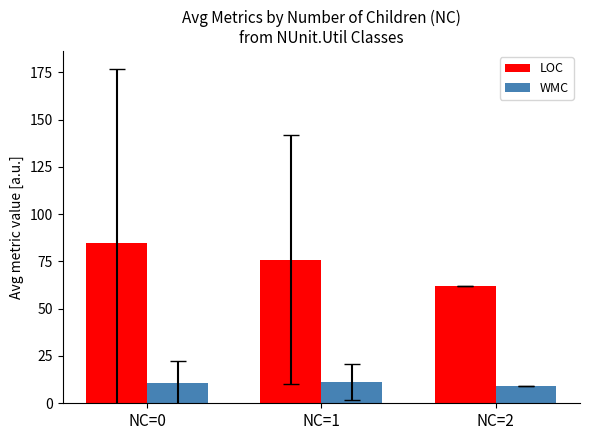

The value of LOC at NC=2 is 62.0. True or false?

True